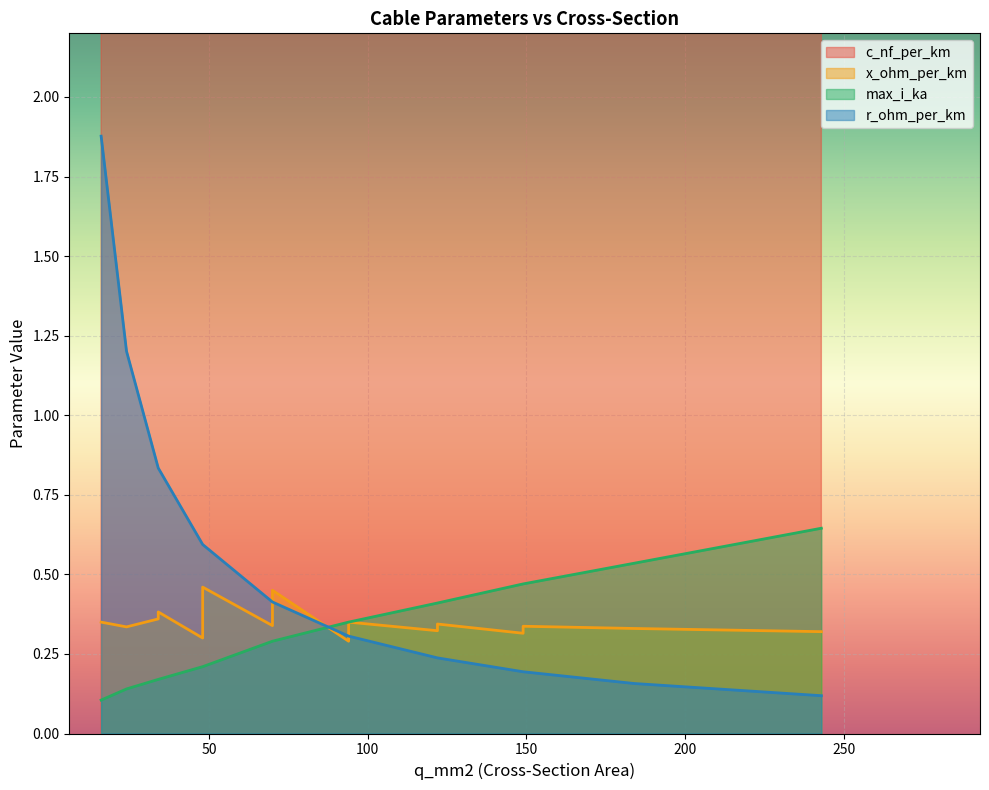

At which label does r_ohm_per_km reach its peak?

16